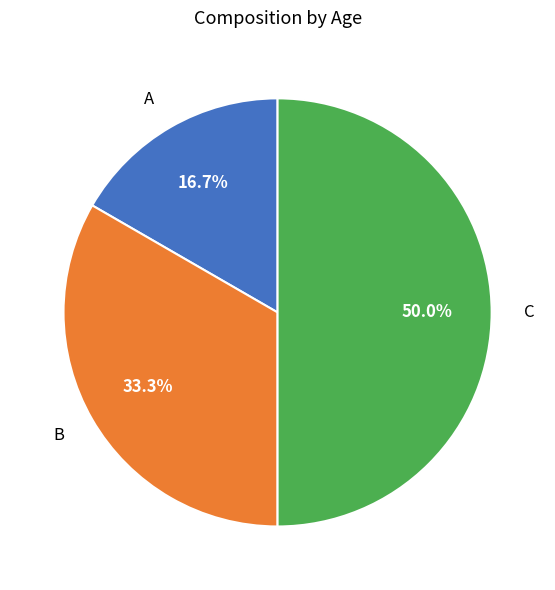

Rank the categories by value from lowest to highest.

A, B, C